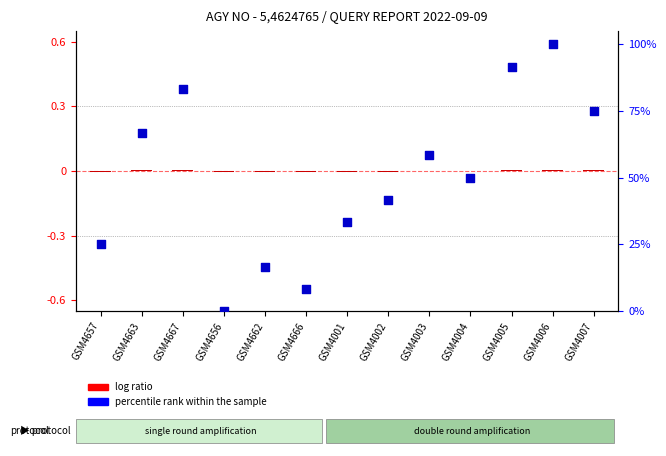

Which series contains the highest Y value?

percentile rank within the sample